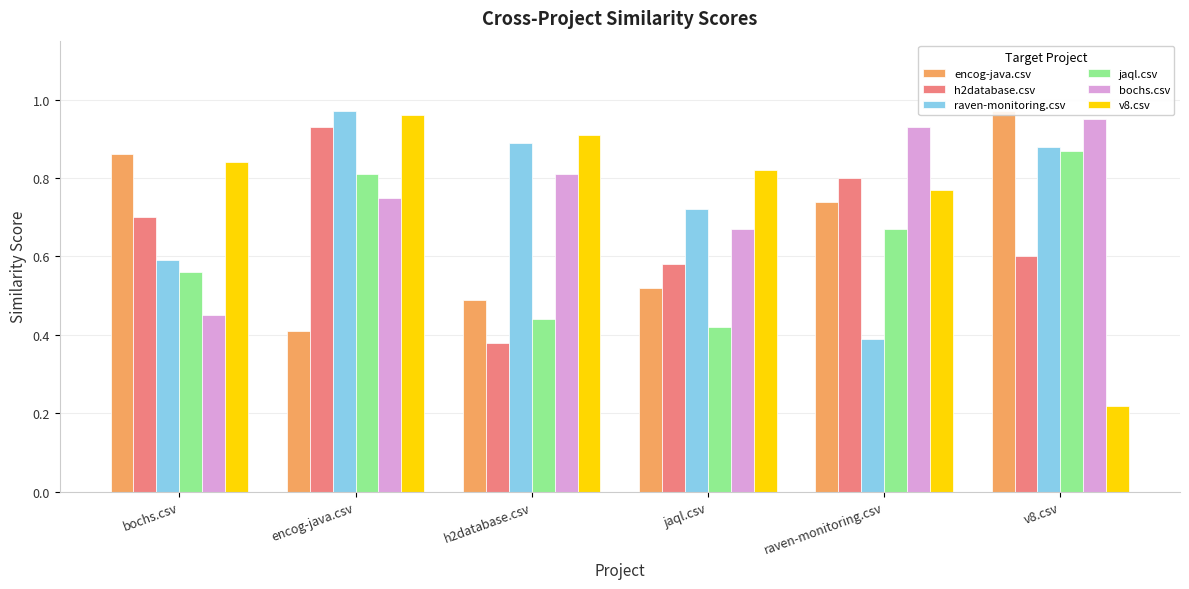

List the series in order of their peak value, lowest first.

jaql.csv, h2database.csv, bochs.csv, v8.csv, encog-java.csv, raven-monitoring.csv